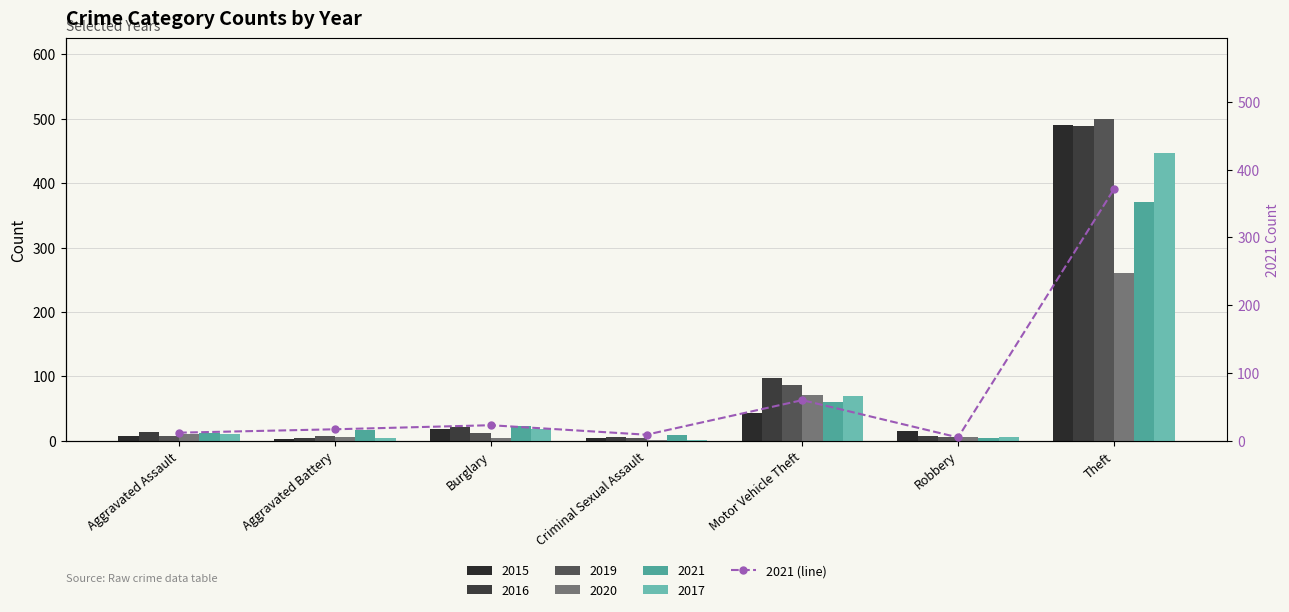

What position from the right is Theft?

1